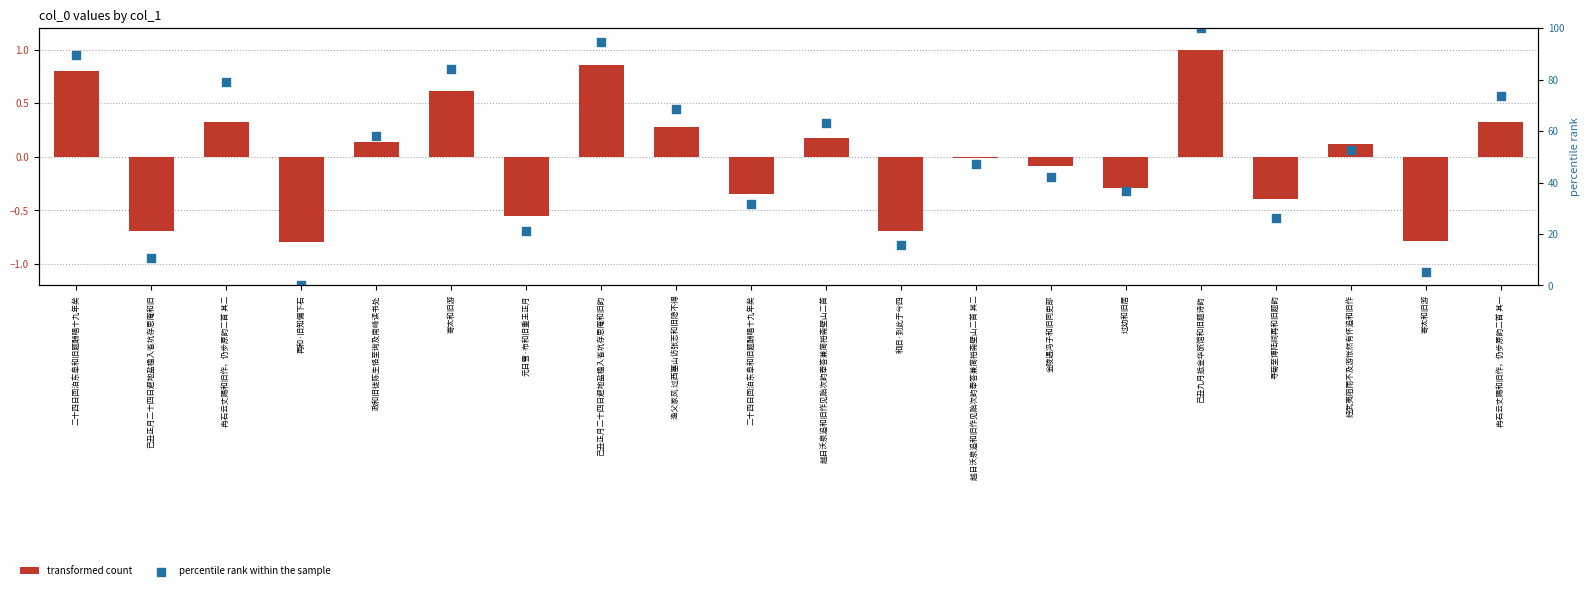

What is the total value across all series at 已丑正月二十四日避地盐楹入省坑存思庵和旧?

9.8